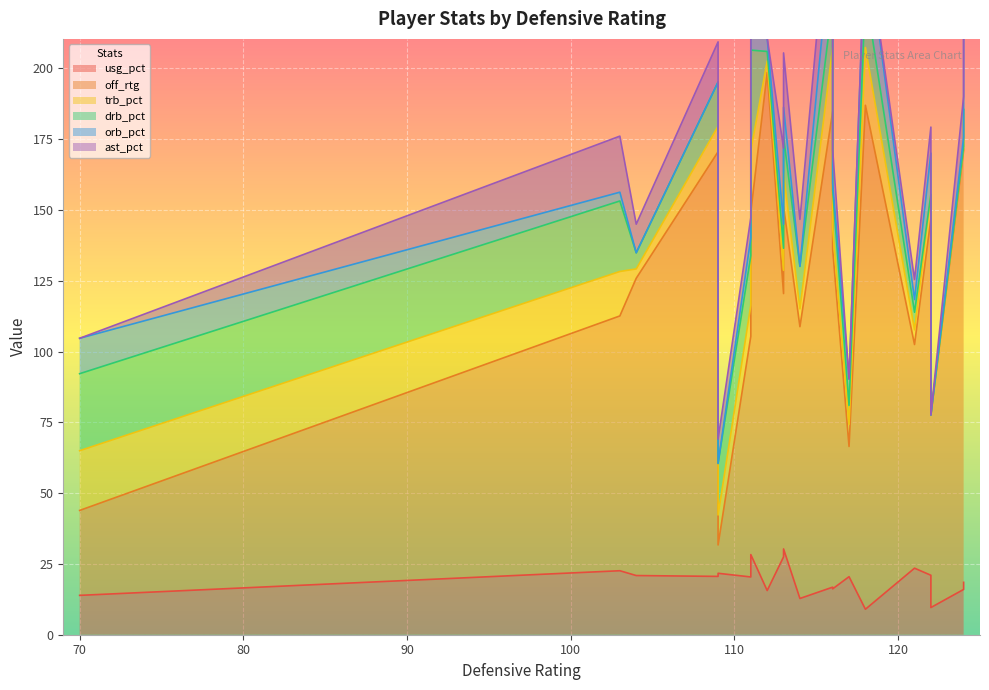

How many data points in off_rtg are less than 120?

10